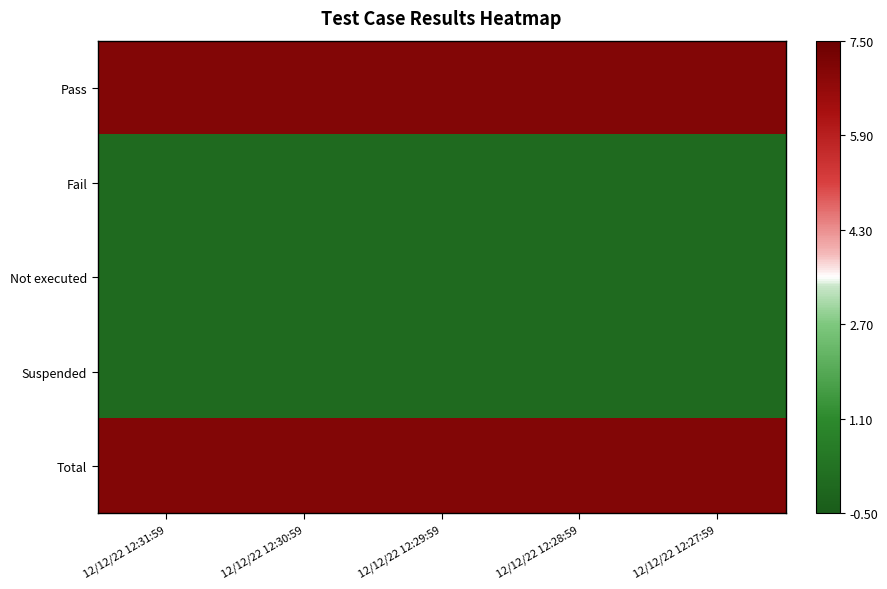

Reading left to right, extract all data points from this chart.

Pass: 12/12/22 12:31:59=7	12/12/22 12:30:59=7	12/12/22 12:29:59=7	12/12/22 12:28:59=7	12/12/22 12:27:59=7
Fail: 12/12/22 12:31:59=0	12/12/22 12:30:59=0	12/12/22 12:29:59=0	12/12/22 12:28:59=0	12/12/22 12:27:59=0
Not executed: 12/12/22 12:31:59=0	12/12/22 12:30:59=0	12/12/22 12:29:59=0	12/12/22 12:28:59=0	12/12/22 12:27:59=0
Suspended: 12/12/22 12:31:59=0	12/12/22 12:30:59=0	12/12/22 12:29:59=0	12/12/22 12:28:59=0	12/12/22 12:27:59=0
Total: 12/12/22 12:31:59=7	12/12/22 12:30:59=7	12/12/22 12:29:59=7	12/12/22 12:28:59=7	12/12/22 12:27:59=7